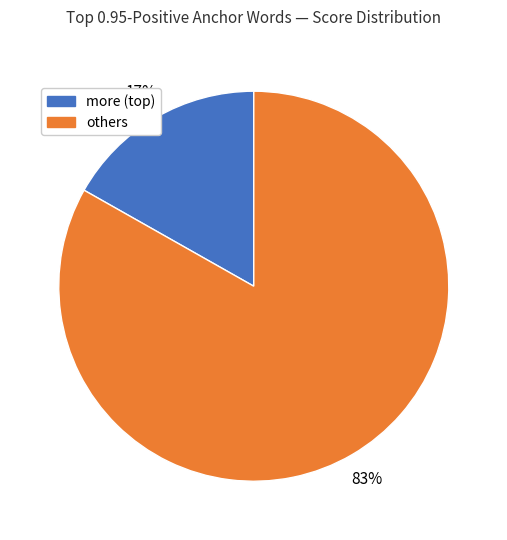

To the nearest percent, what is the difference between the largest and smallest slice percentages?

66%